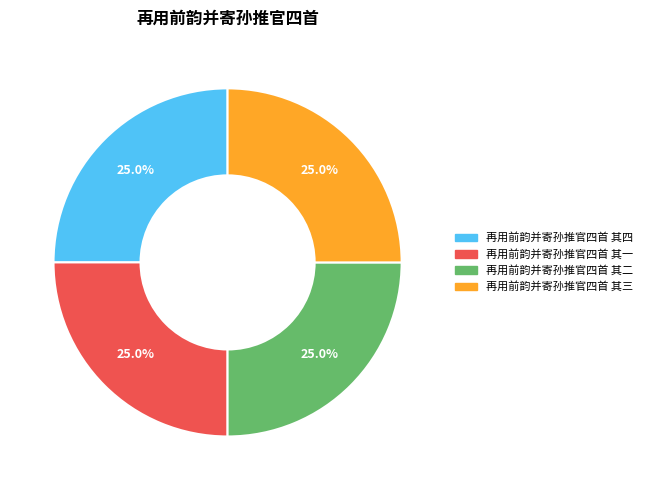

True or false: 再用前韵并寄孙推官四首 其二 accounts for 20% of the total.

False